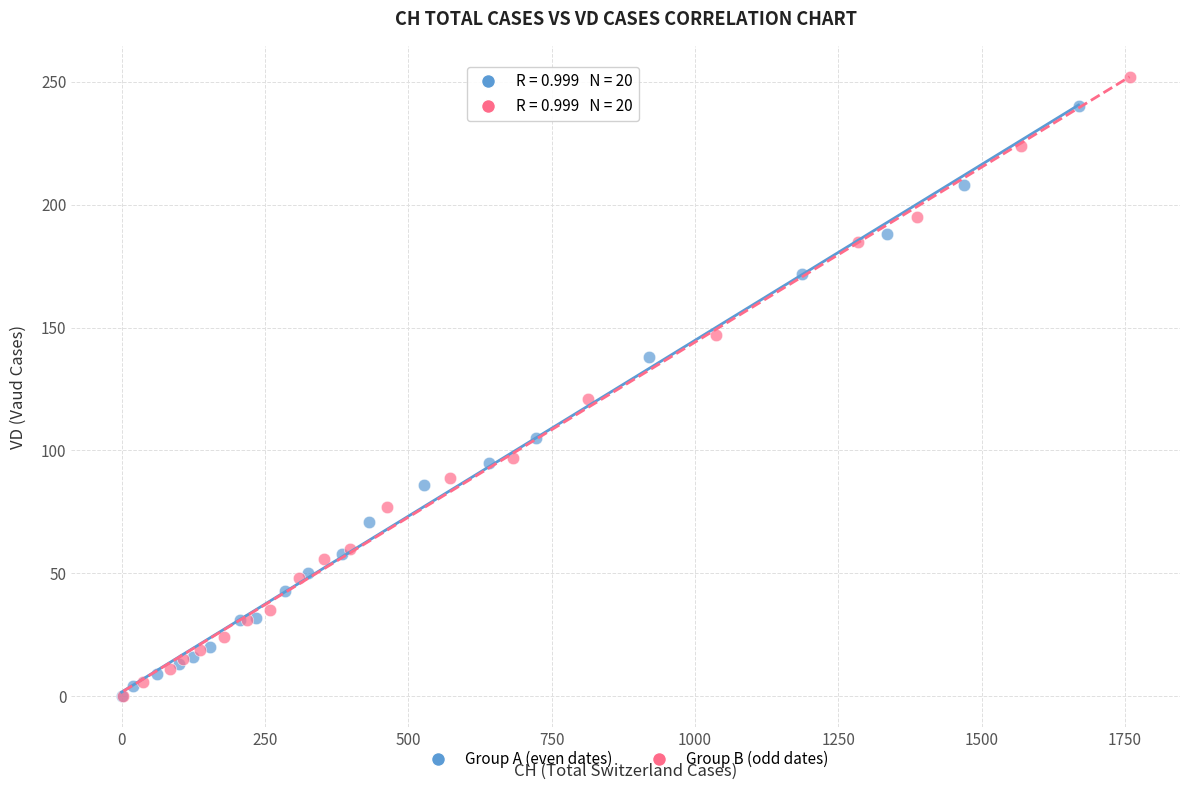

Which series has the widest spread of Y values?

Group B (odd dates)